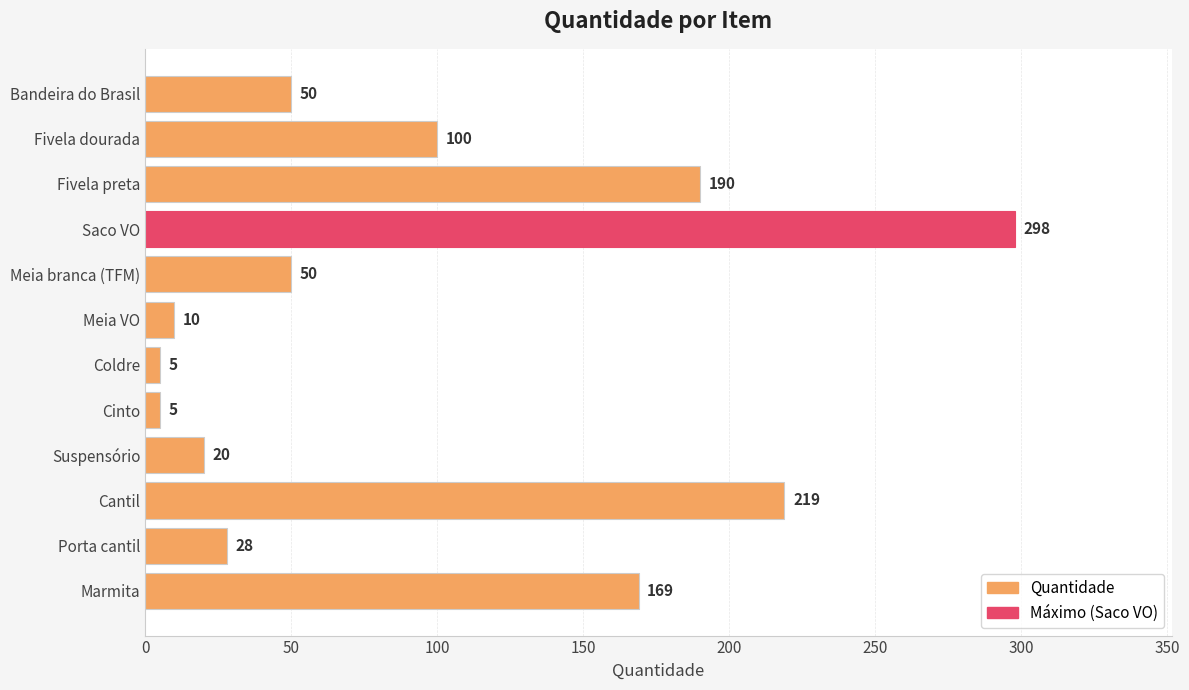

What is the difference between the maximum and minimum values?

293